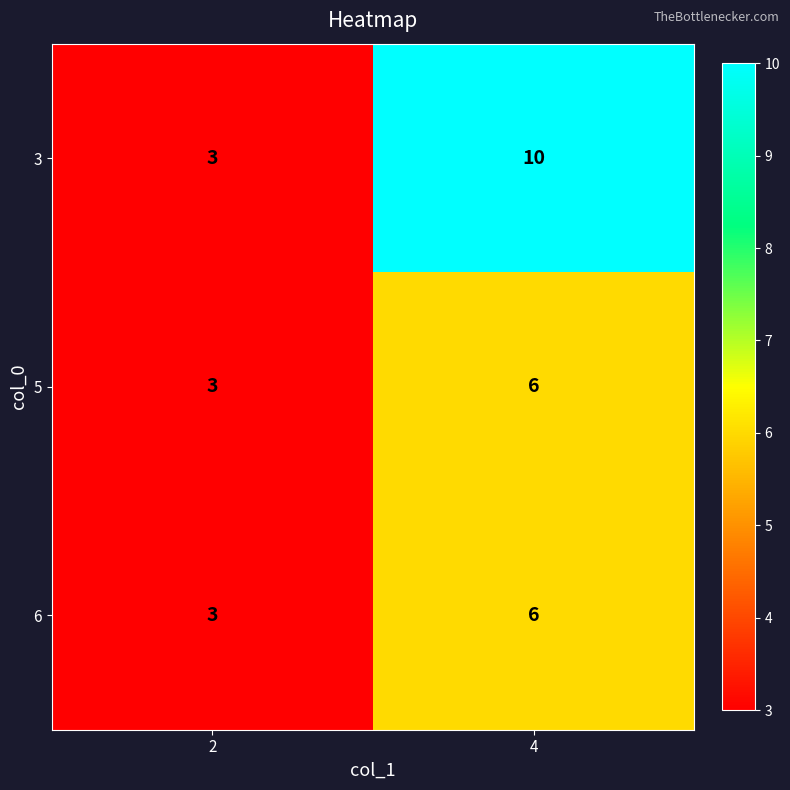

What is the difference between the highest and lowest values at 4?

4